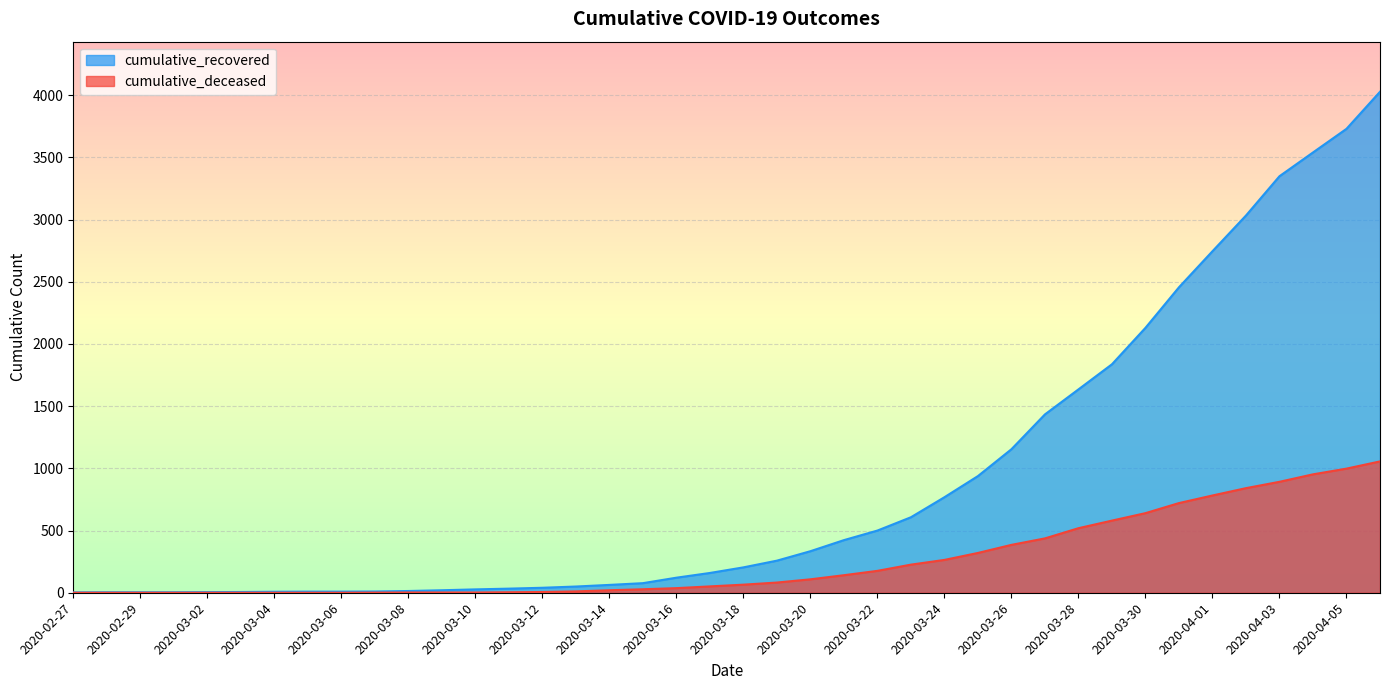

Where does the cumulative_deceased series first go above 65?

2020-03-19